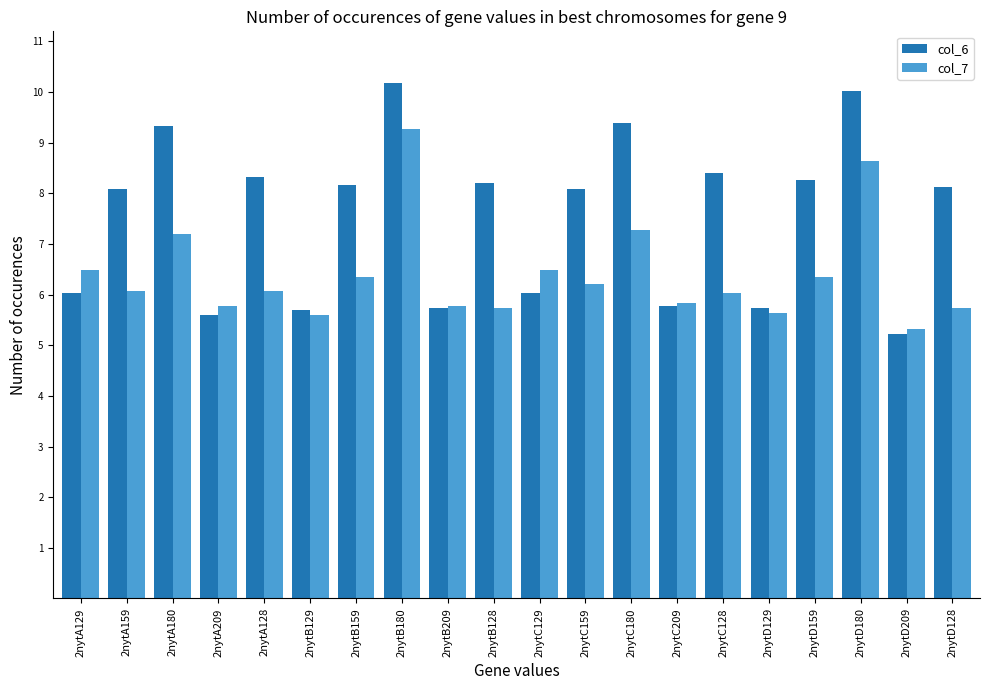

Which label corresponds to the largest value in the chart?

2nytB180